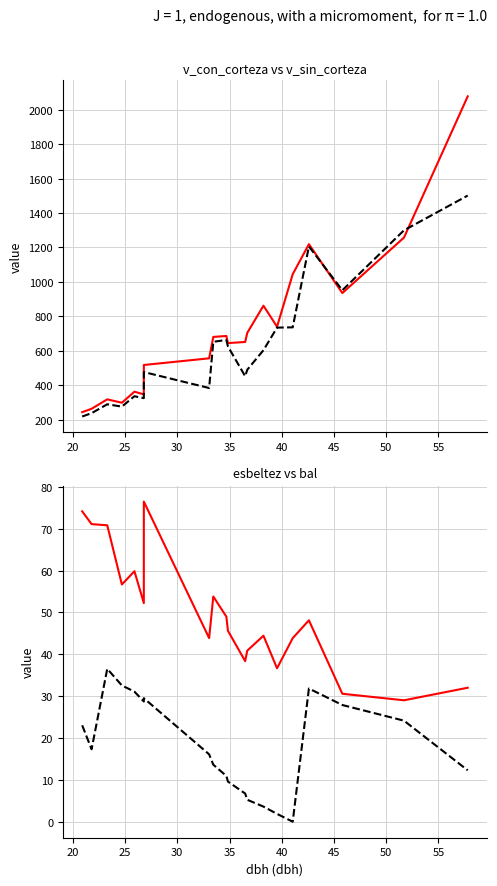

What is the average value of the v_con_corteza series?

720.9